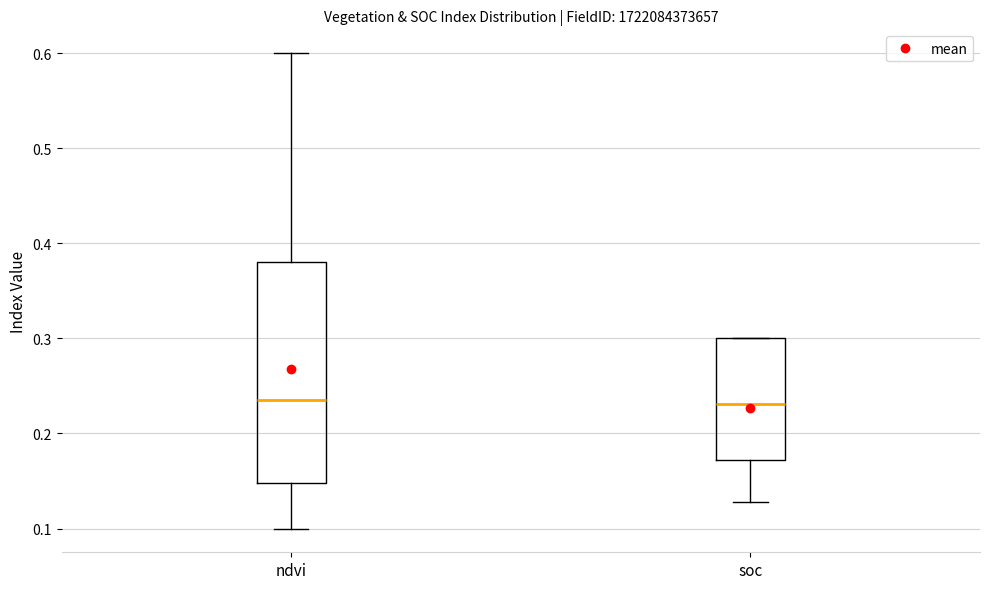

Reading left to right, read every box against the y-axis: the position of its median line, the range the box covers, and the ends of its whiskers. The values are not printed on the chart, so give them approximately, as read against the axis.

ndvi: median 0.24, box 0.15 to 0.38, whiskers 0.10 to 0.60
soc: median 0.23, box 0.17 to 0.30, whiskers 0.13 to 0.30